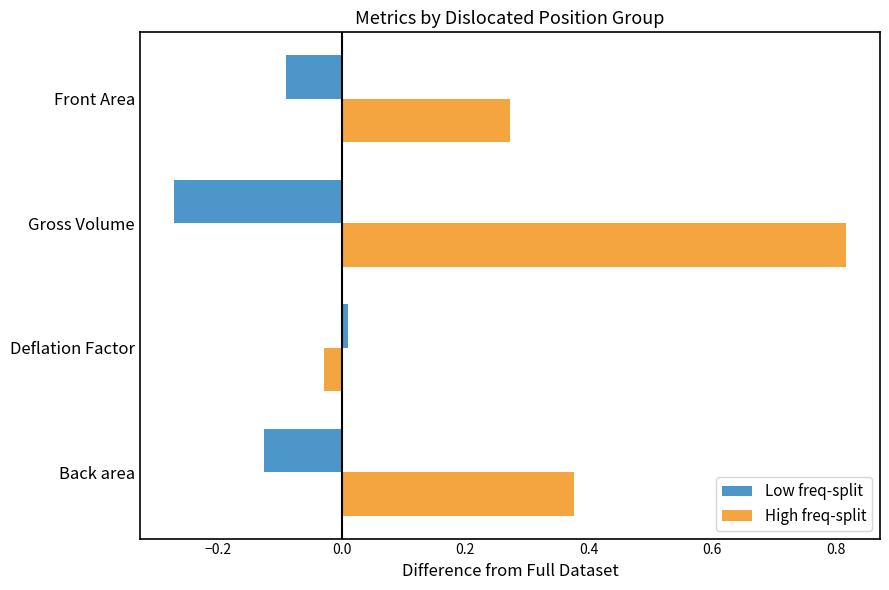

What is the sum of all High freq-split values?

1.4